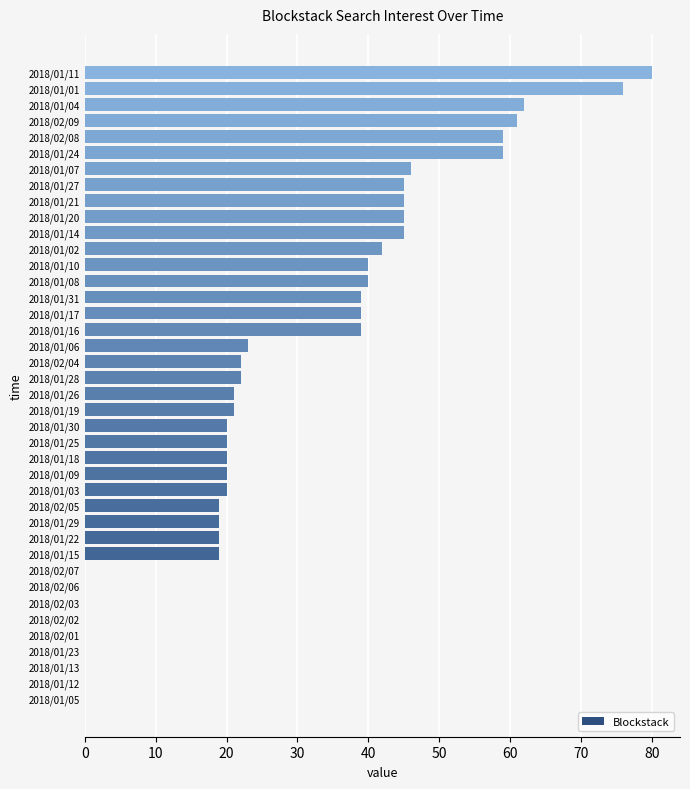

How many categories are shown in the chart?

40